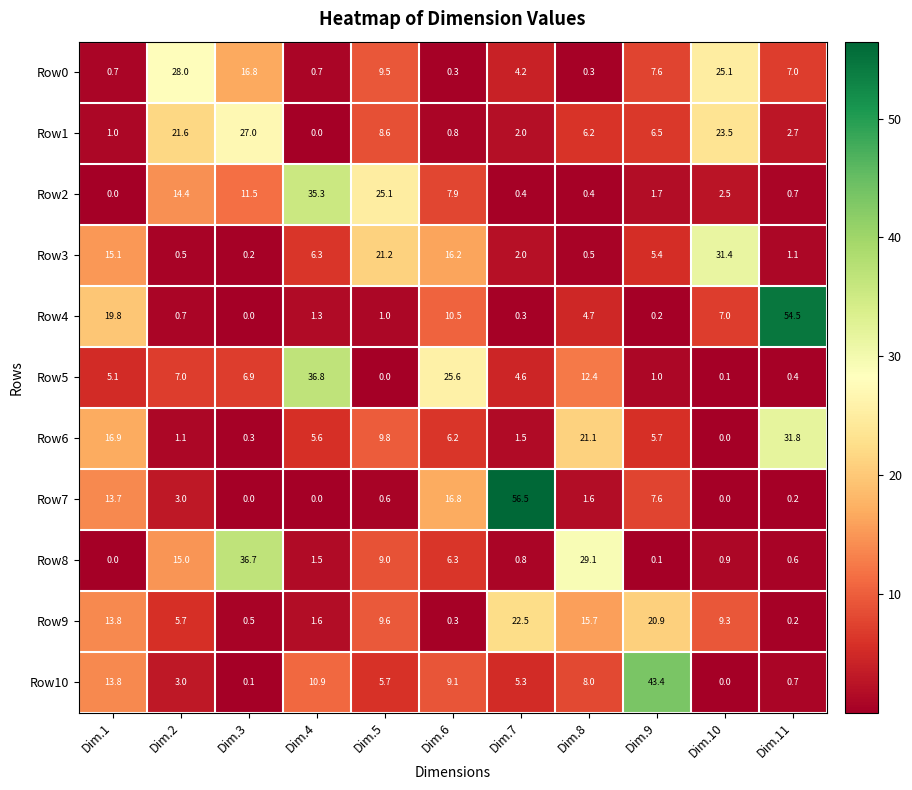

Is the value of Row2 at Dim.5 greater than the value of Row0 at Dim.3?

Yes